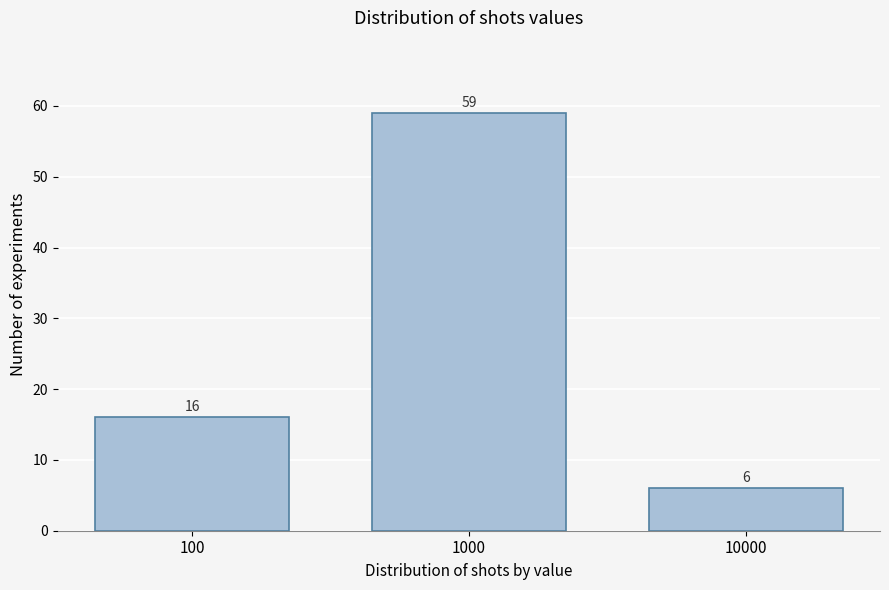

Reading right to left, list all the values displayed in this chart.

10000=6	1000=59	100=16